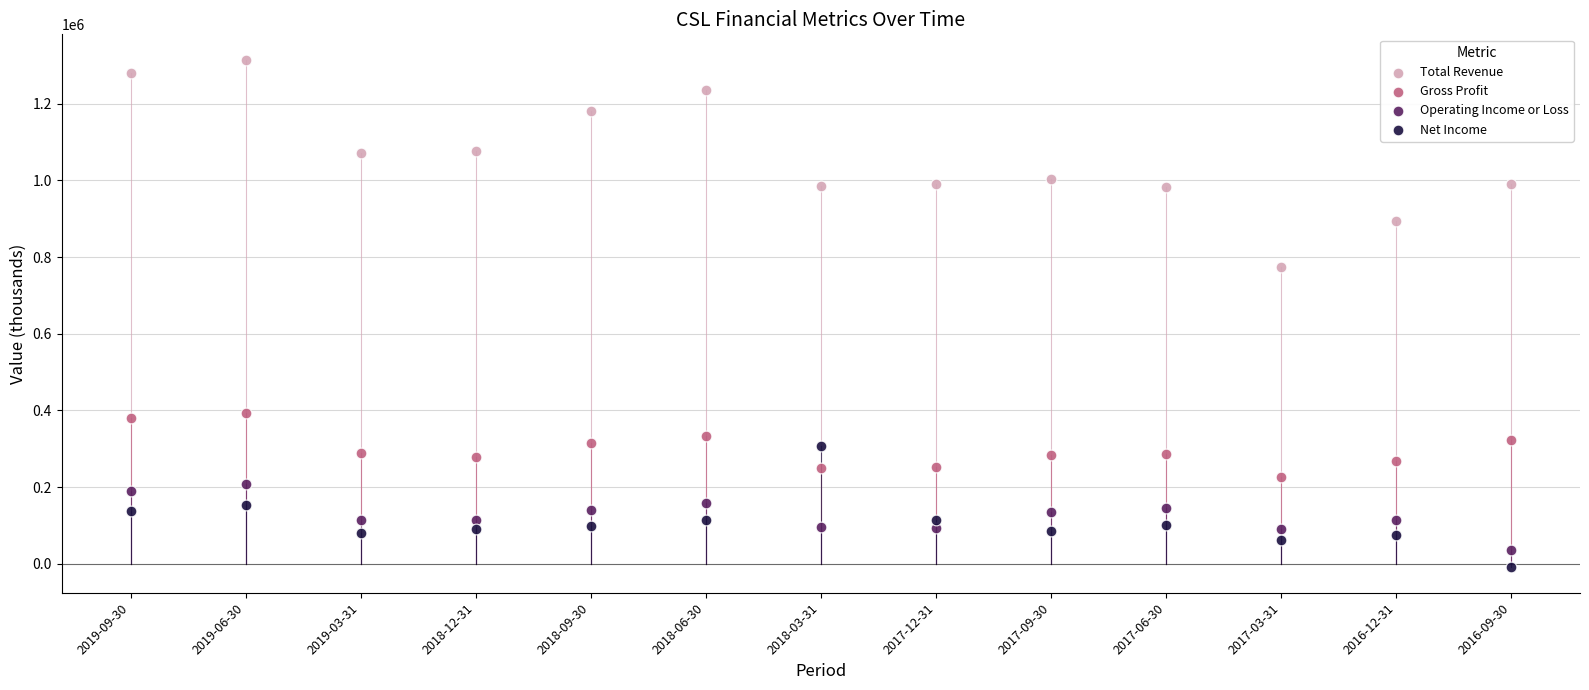

Which series has the largest Y range (max minus min)?

Total Revenue